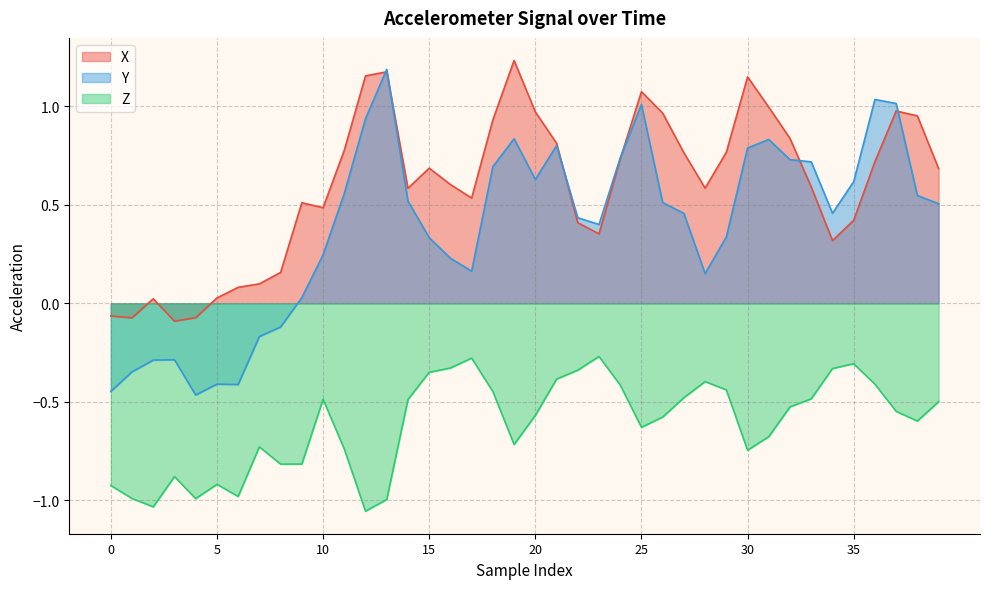

True or false: Z has more than 2 interior local peaks.

True